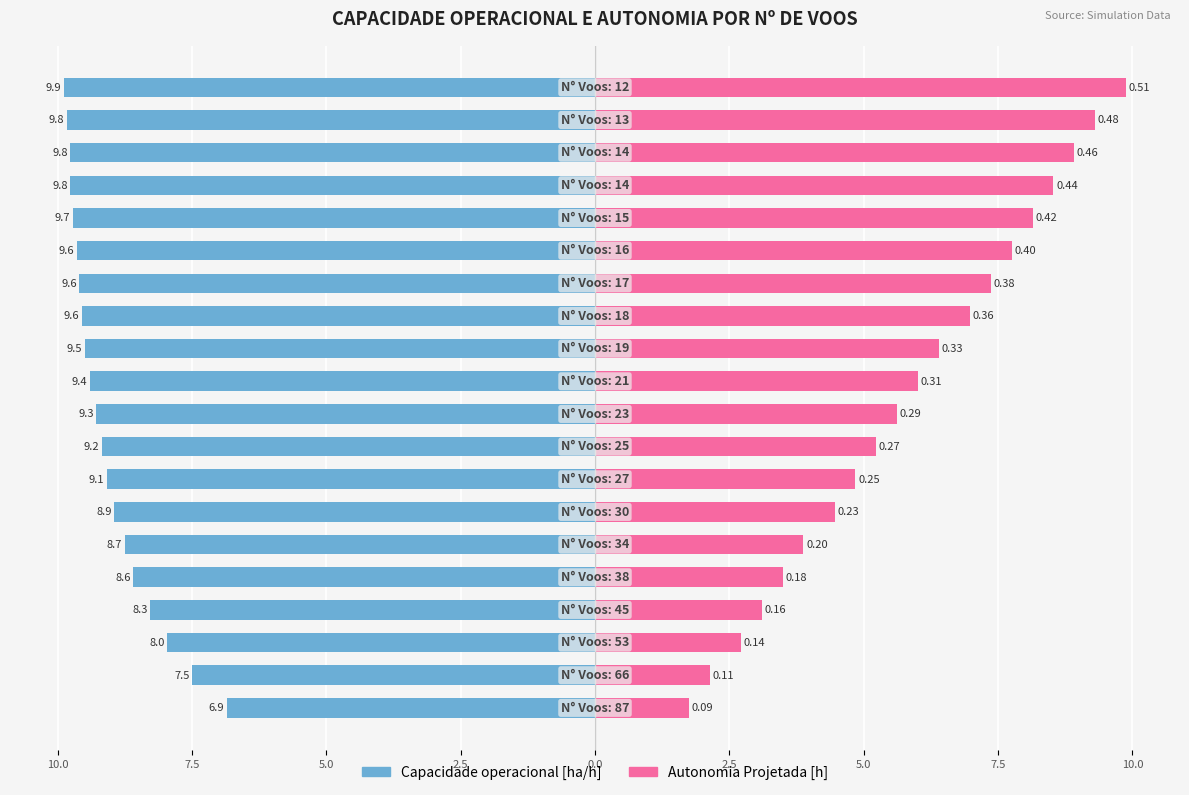

Does the chart contain stacked bars?

No